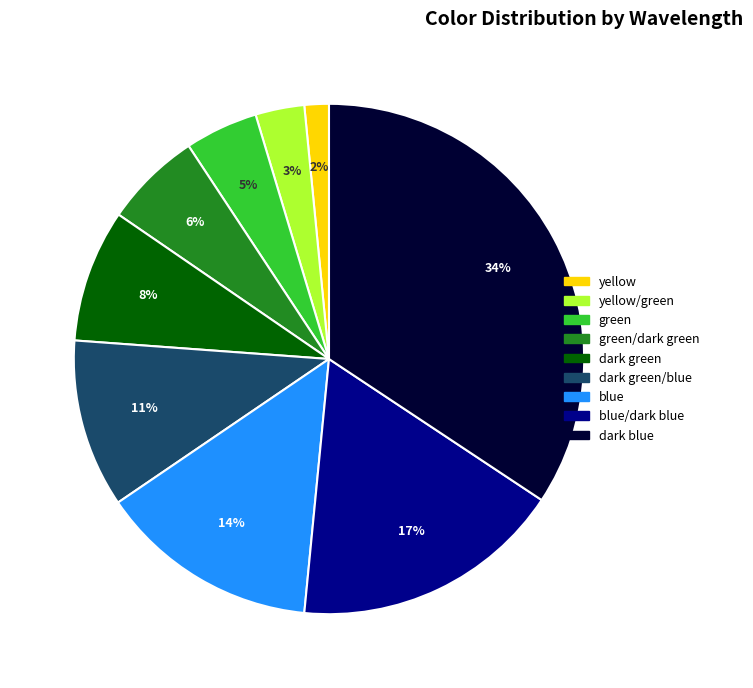

To the nearest percent, what is the average slice percentage?

11%